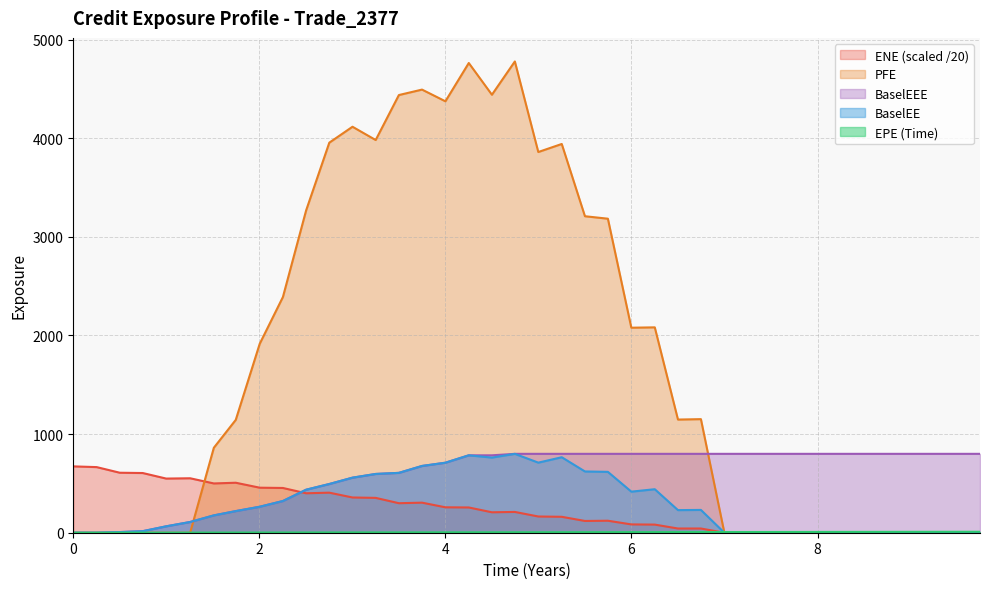

In ENE, how many points are higher than both neighbors (excluding endpoints)?

7